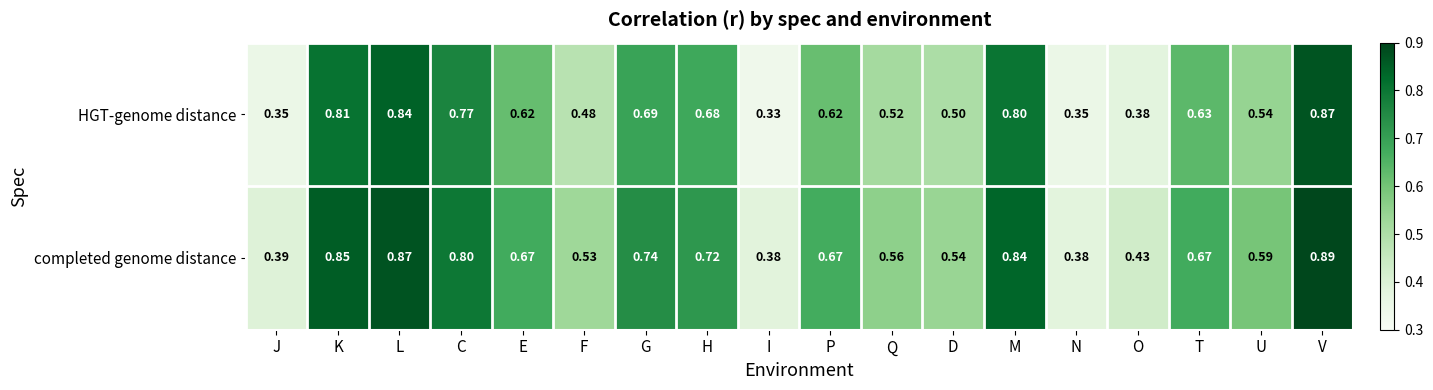

Which series has the largest total across all categories?

completed genome distance